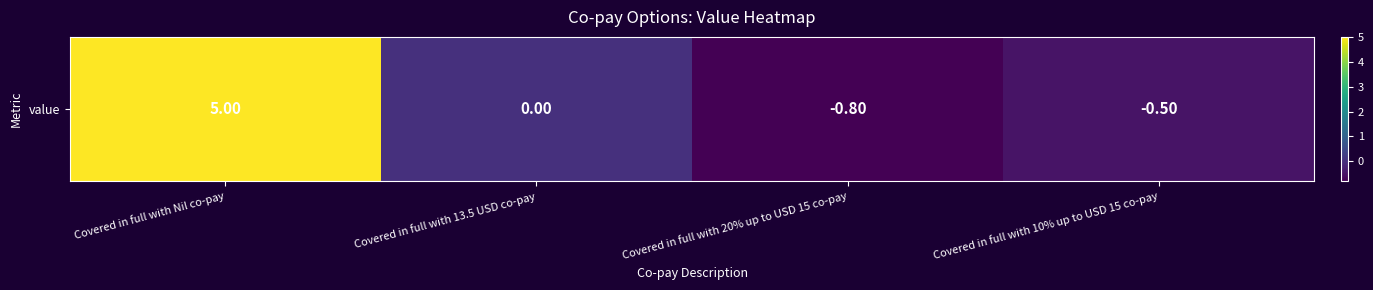

At which label does the data first exceed 0?

Covered in full with Nil co-pay